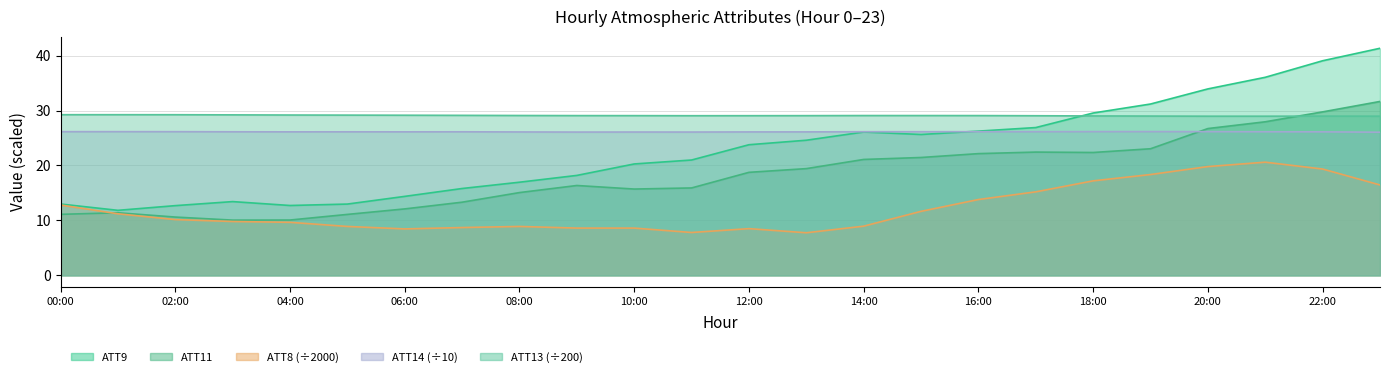

What is the lowest value of the ATT9 series?

11.8